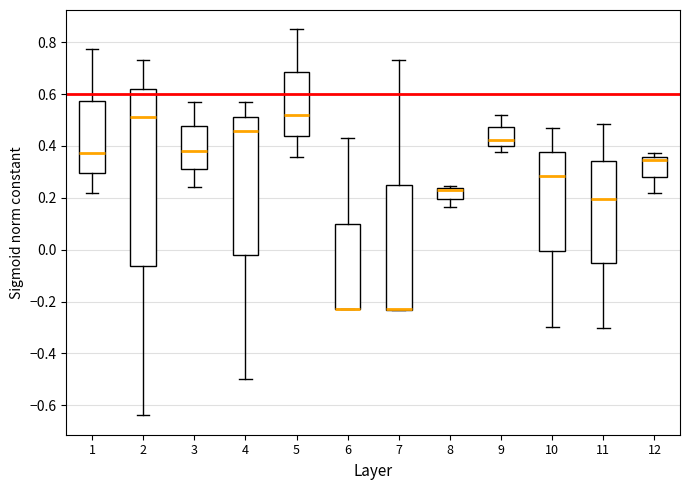

Reading left to right, transcribe this box plot: for each box, give where its median line is, the range the box spans, and where its two whiskers end, as read against the y-axis. The values are not printed on the chart, so give them approximately, as read against the axis.

1: median 0.38, box 0.30 to 0.58, whiskers 0.22 to 0.78
2: median 0.52, box -0.06 to 0.62, whiskers -0.64 to 0.74
3: median 0.38, box 0.32 to 0.48, whiskers 0.24 to 0.56
4: median 0.46, box -0.02 to 0.52, whiskers -0.50 to 0.56
5: median 0.52, box 0.44 to 0.68, whiskers 0.36 to 0.84
6: median -0.22 (drawn on the box's lower edge), box -0.22 to 0.10, whiskers -0.22 to 0.42
7: median -0.22 (drawn on the box's lower edge), box -0.24 to 0.26, whiskers -0.24 to 0.74
8: median 0.22, box 0.20 to 0.24, whiskers 0.16 to 0.24 (just above the box's upper edge)
9: median 0.42, box 0.40 to 0.48, whiskers 0.38 to 0.52
10: median 0.28, box 0.00 to 0.38, whiskers -0.30 to 0.46
11: median 0.20, box -0.06 to 0.34, whiskers -0.30 to 0.48
12: median 0.34, box 0.28 to 0.36, whiskers 0.22 to 0.38